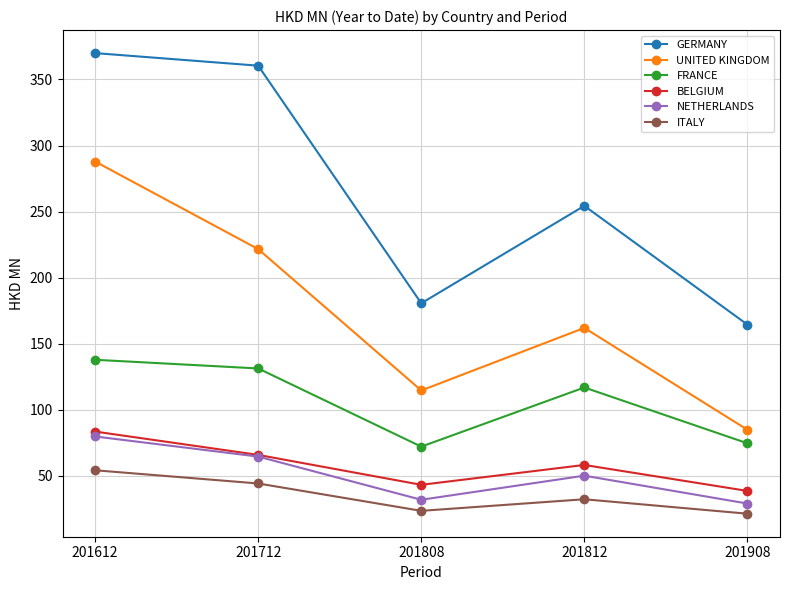

Is it true that BELGIUM equals 43.3 at 201808?

True